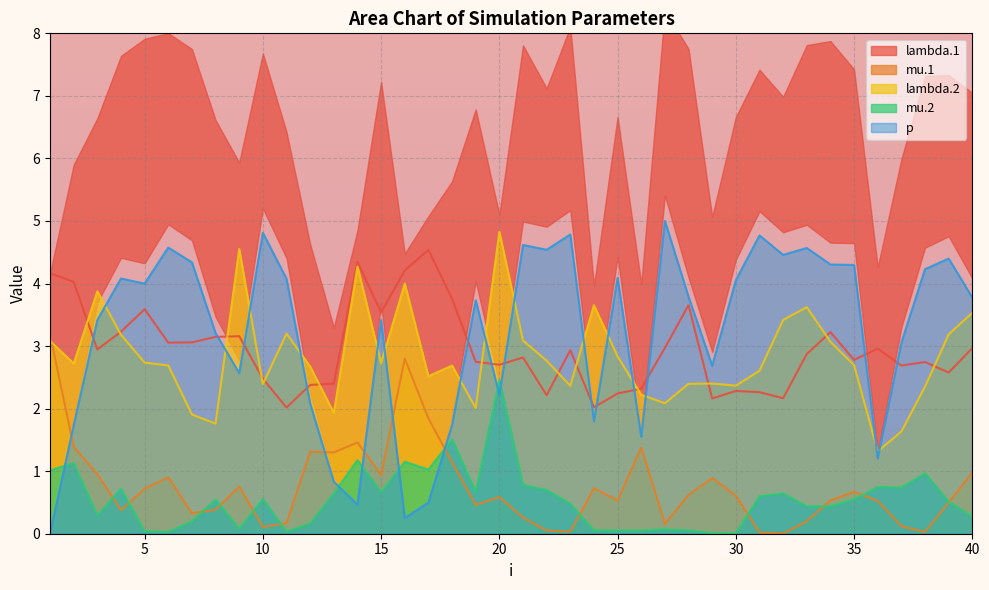

At which label does mu.2 reach its minimum?

30